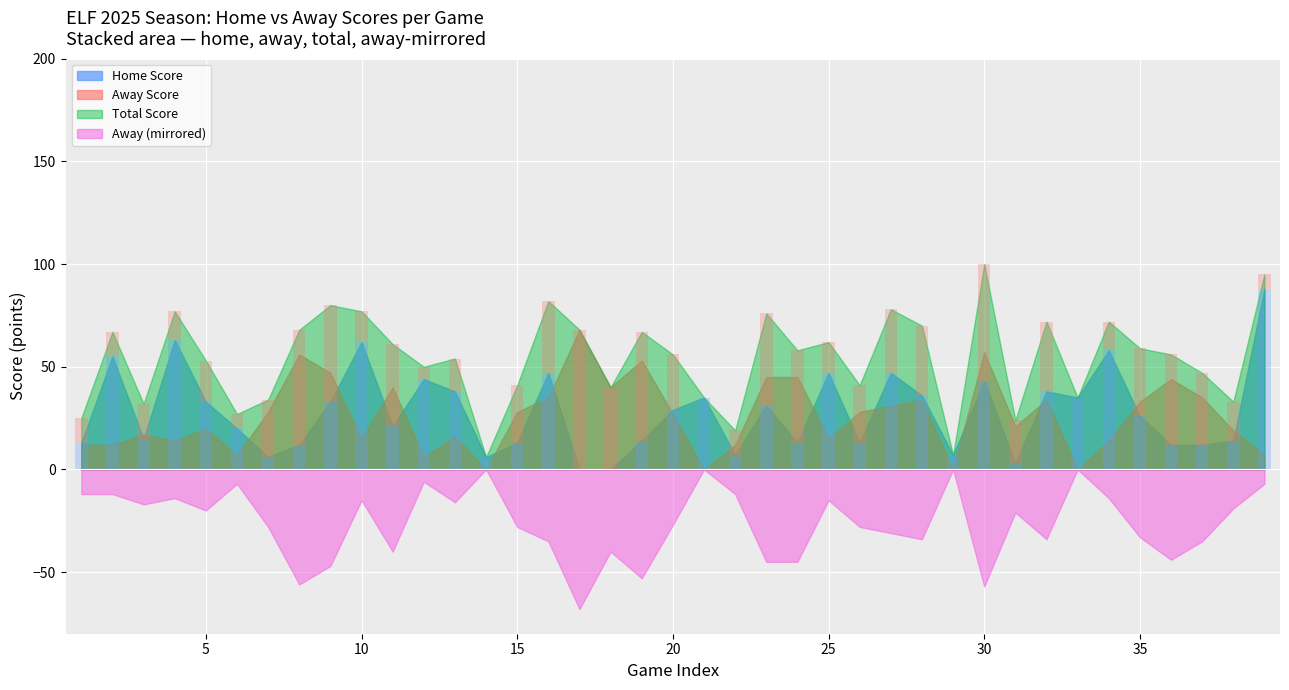

Rank the series at 30 from highest to lowest value.

Away Score, Home Score